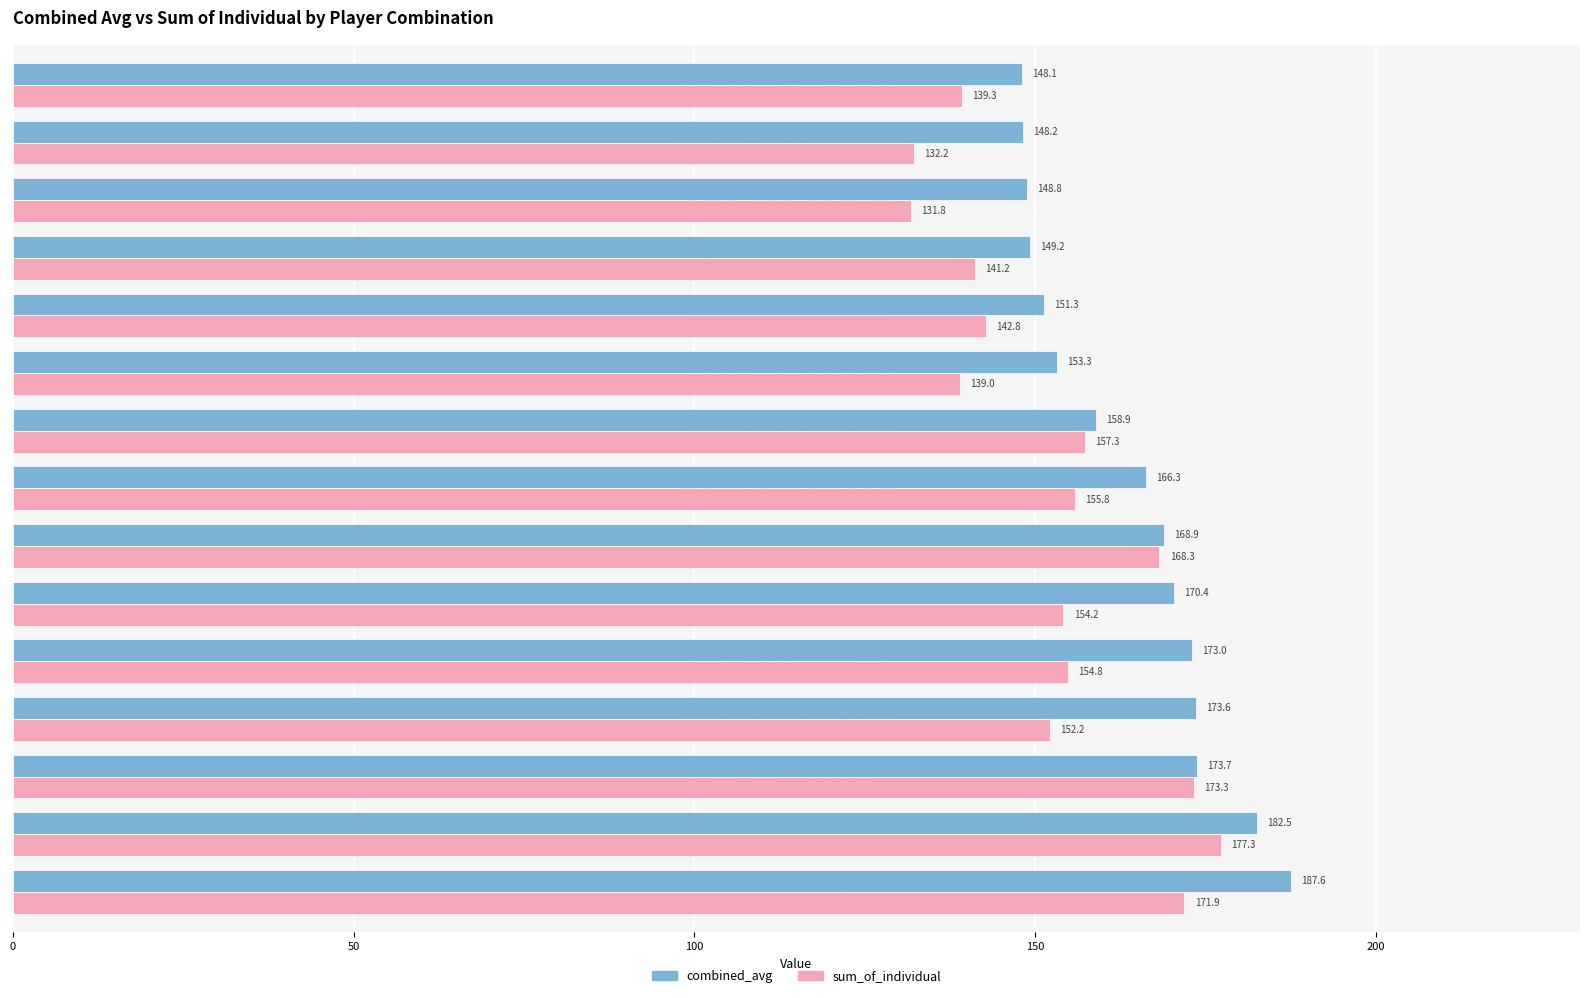

Where is sum_of_individual nearest to the value 154?

JJ Bumrah, S Dhawan, V Kohli, RG Sharma